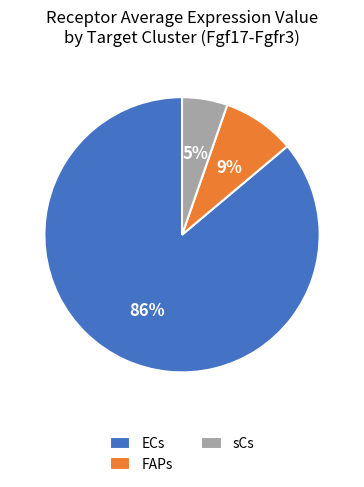

The sCs slice represents 1% of the pie. True or false?

False